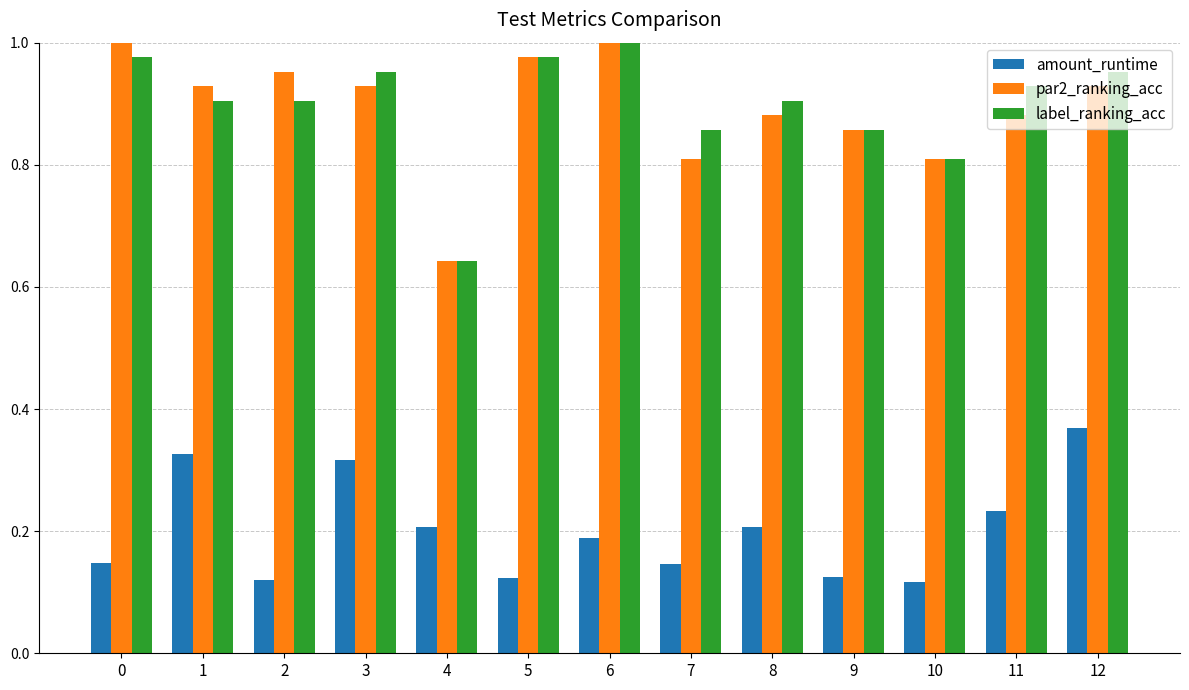

At 2, list the series in order from largest to smallest.

par2_ranking_acc, label_ranking_acc, amount_runtime